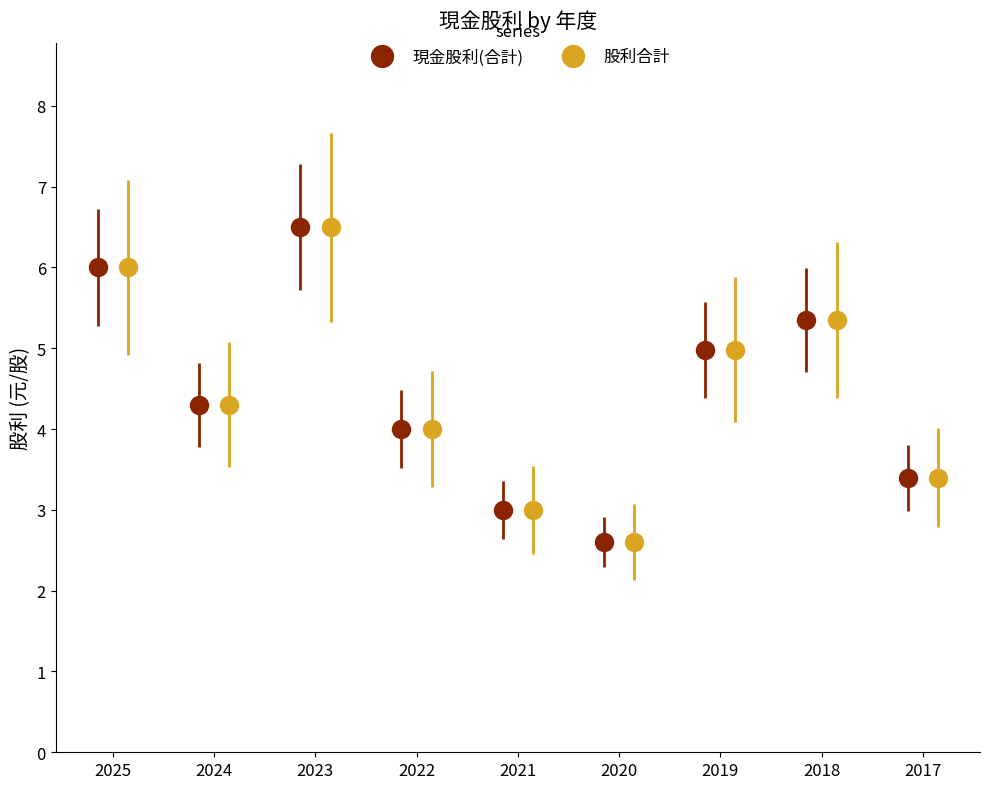

How many interior local valleys does the 股利合計 series have?

2